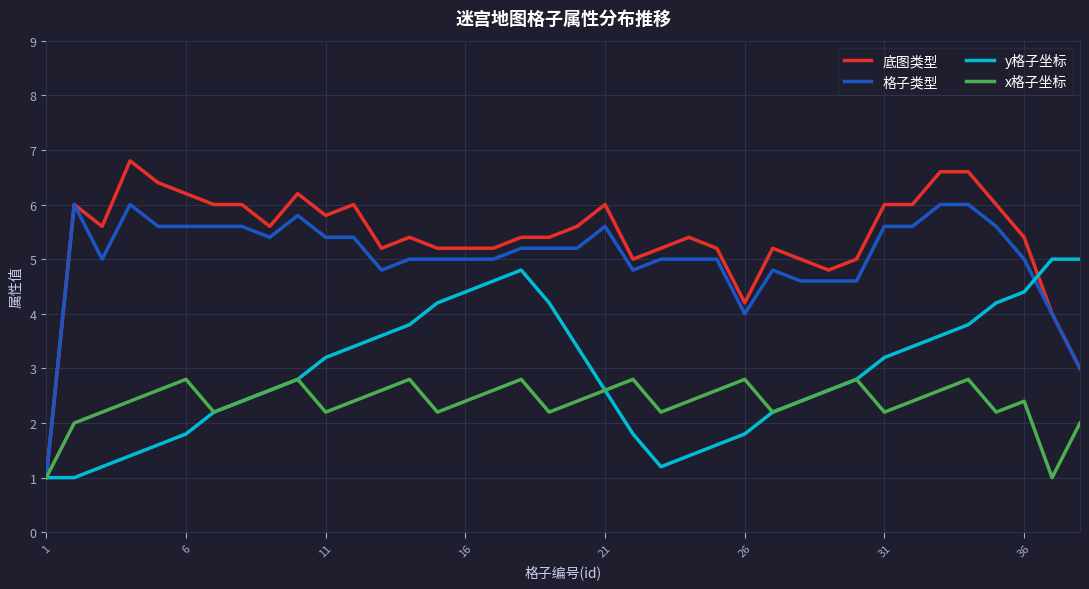

List the series in order of their peak value, highest first.

底图类型, 格子类型, y格子坐标, x格子坐标